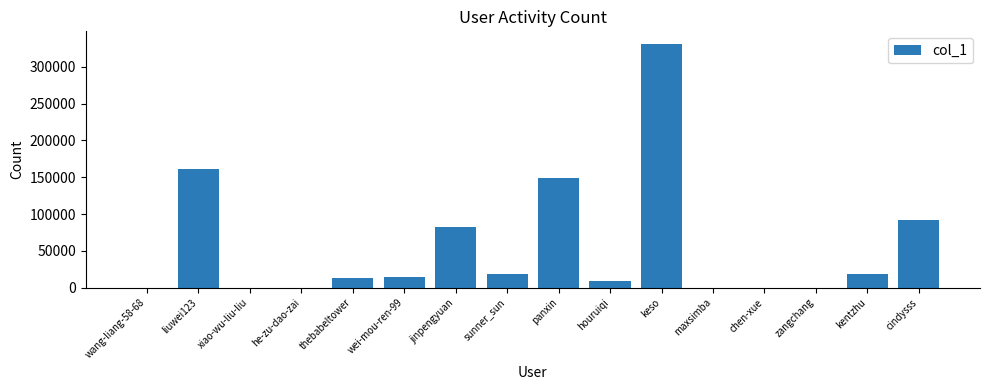

At which label is the value closest to 165782?

liuwei123